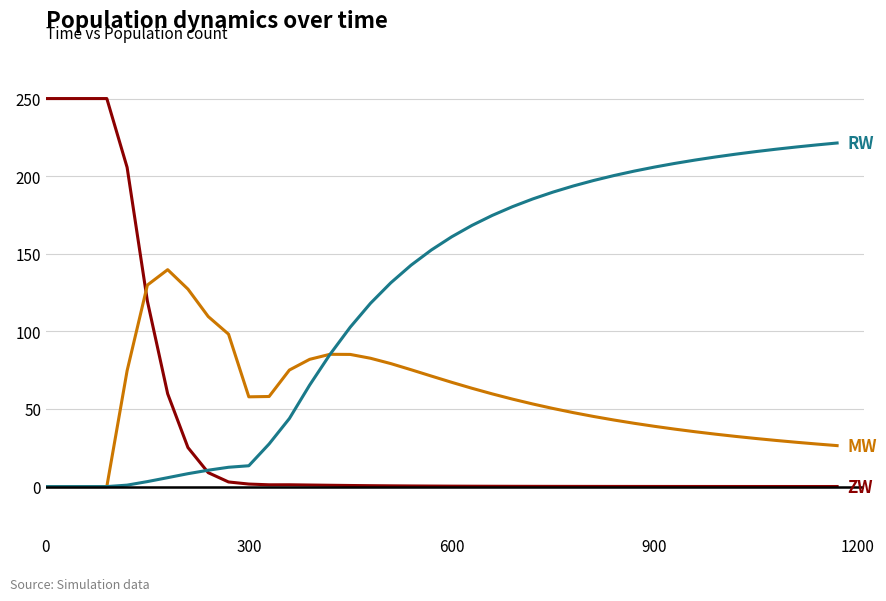

How many lines are shown in the chart?

3